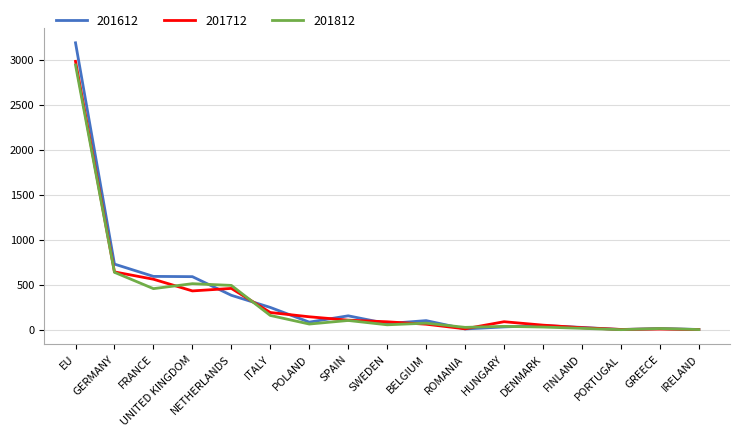

What is the maximum value for 201812?

2943.5